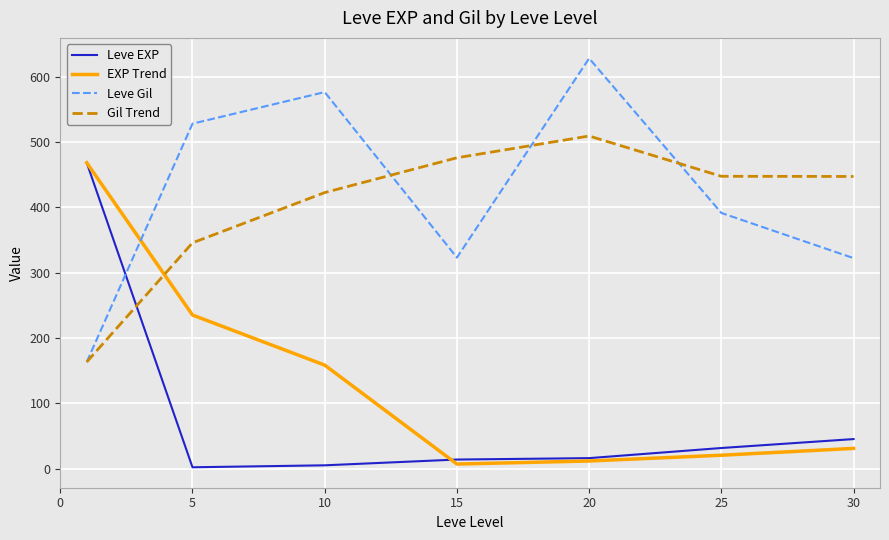

How many intersections are there between Leve EXP and Leve Gil?

1